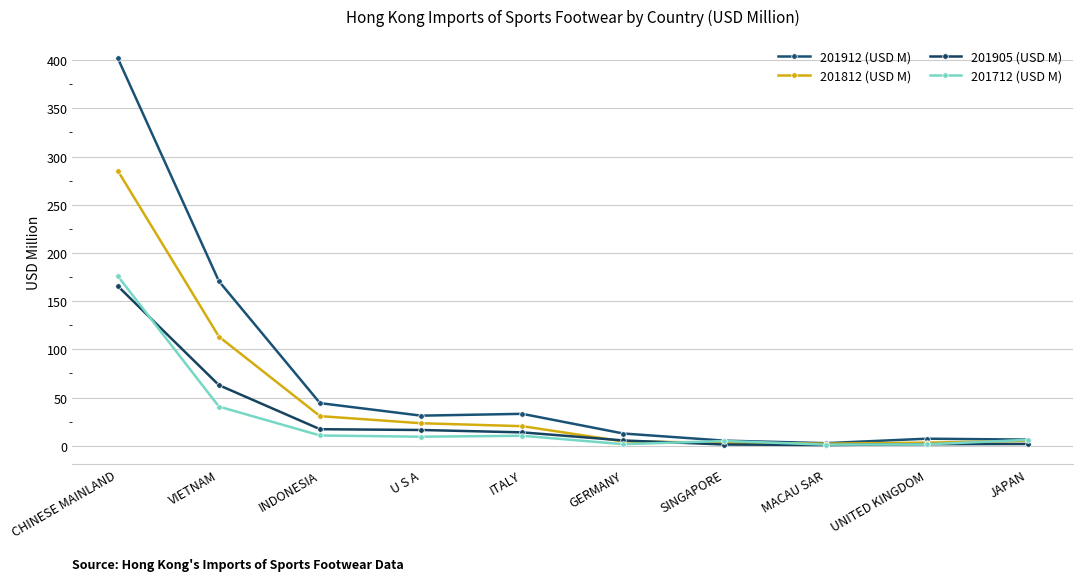

How many interior local valleys does the 201812 (USD M) series have?

1